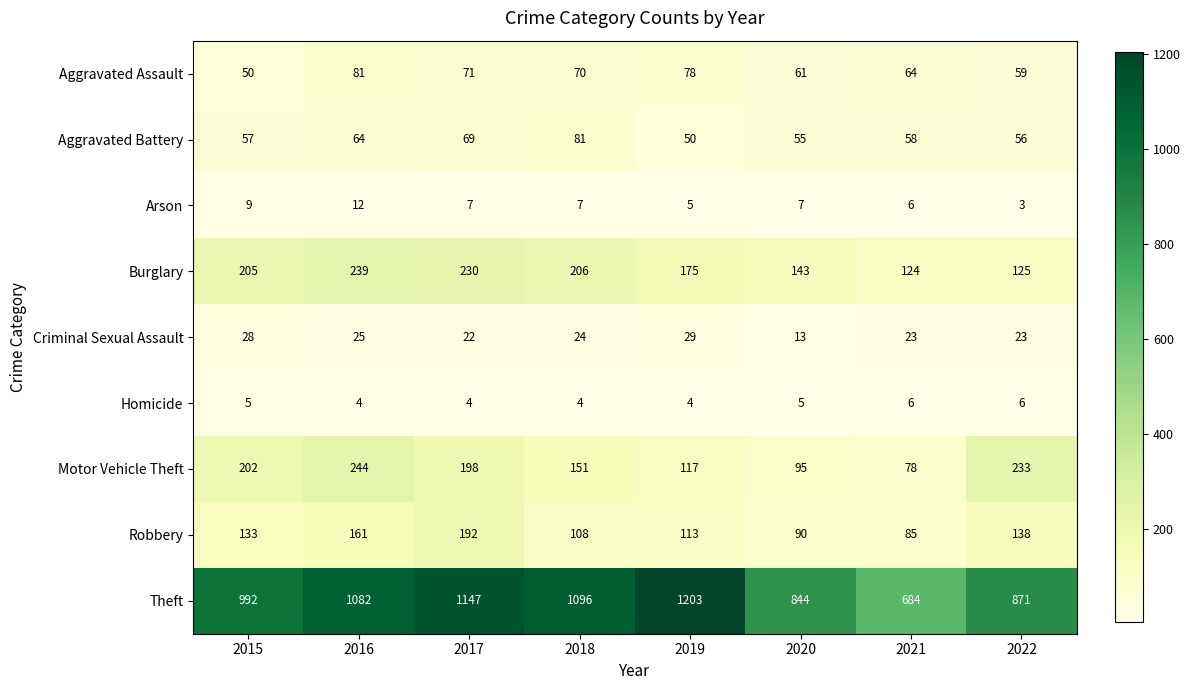

True or false: Burglary has a value of 239 at 2016.

True